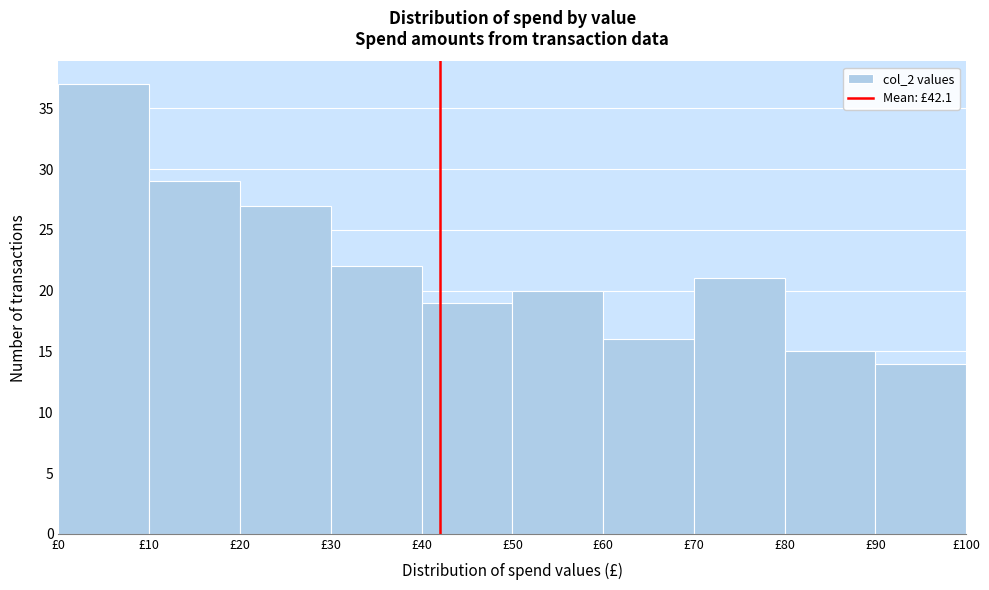

Reading left to right, list every bar in this chart as the range it spans on the x-axis followed by its height. The values are not printed on the chart, so give them approximately, as read against the axis.

0 to 10: 37
10 to 20: 29
20 to 30: 27
30 to 40: 22
40 to 50: 19
50 to 60: 20
60 to 70: 16
70 to 80: 21
80 to 90: 15
90 to 100: 14